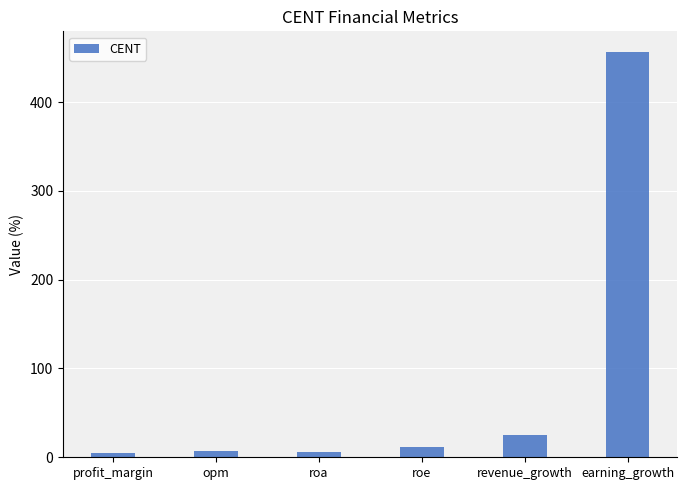

Which has a higher value, revenue_growth or opm?

revenue_growth